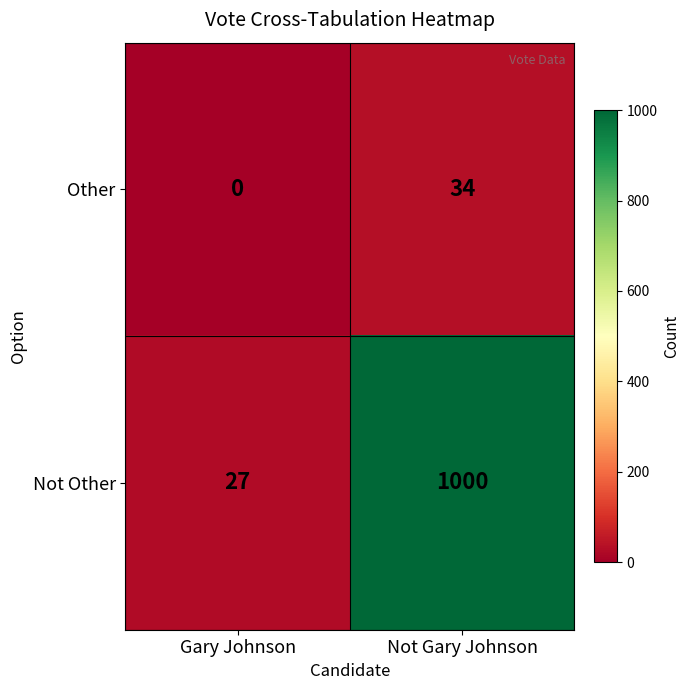

Is it true that Other equals -19 at Gary Johnson?

False